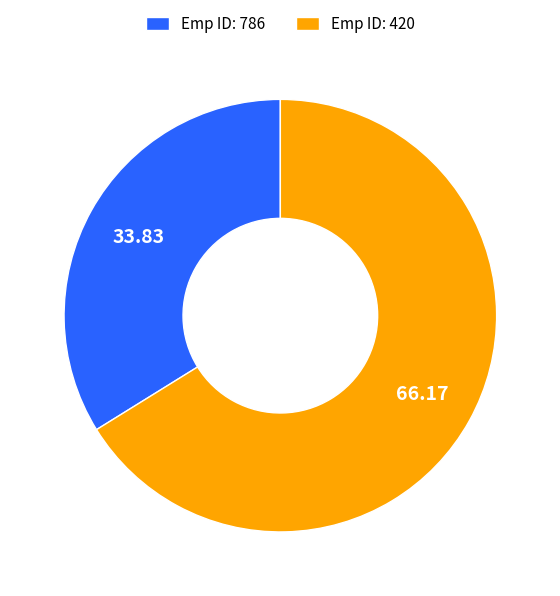

Rank the categories by value from lowest to highest.

Emp ID: 786, Emp ID: 420